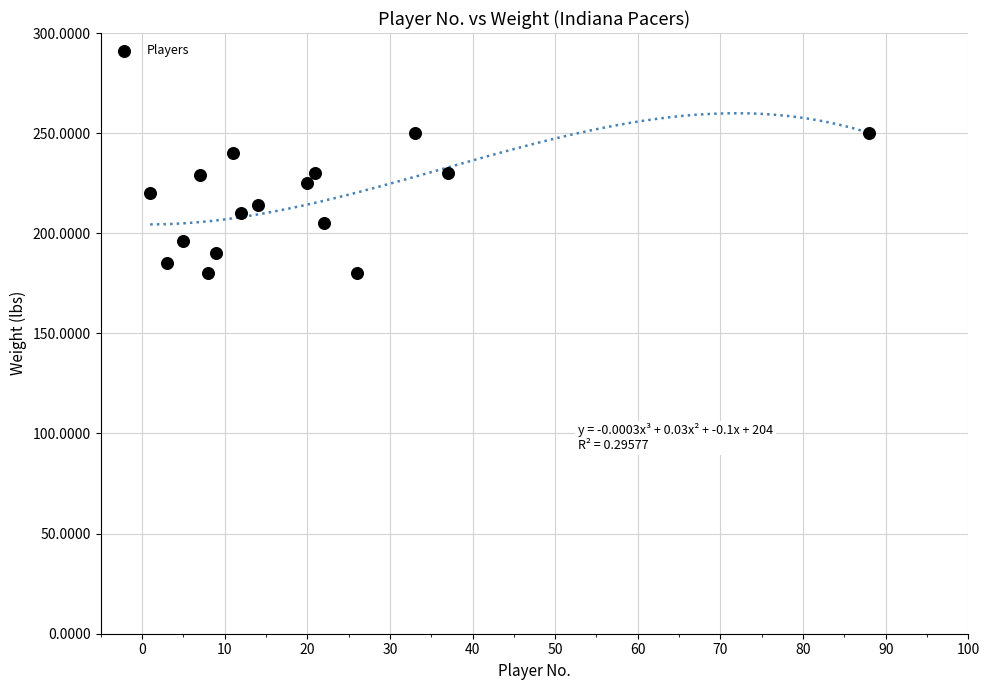

What is the range of Y values (max minus min)?

70